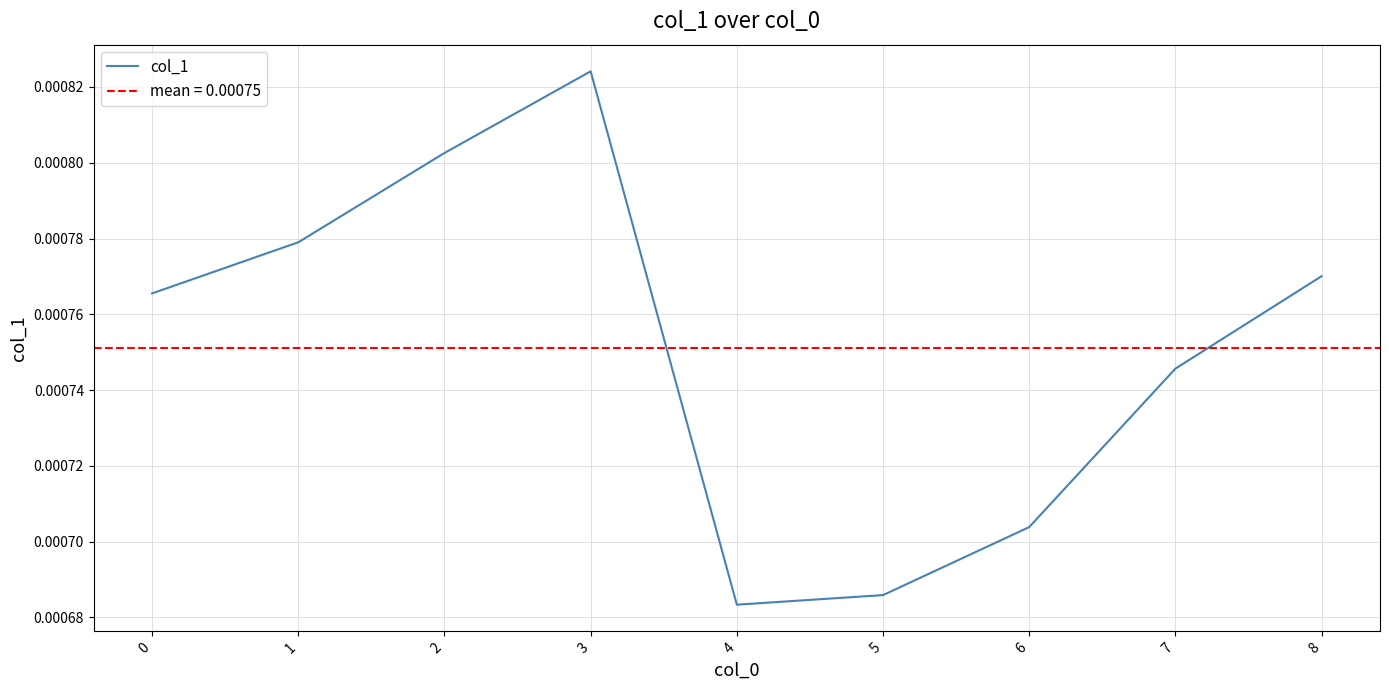

Rank the categories by value from lowest to highest.

4, 5, 6, 7, 0, 8, 1, 2, 3